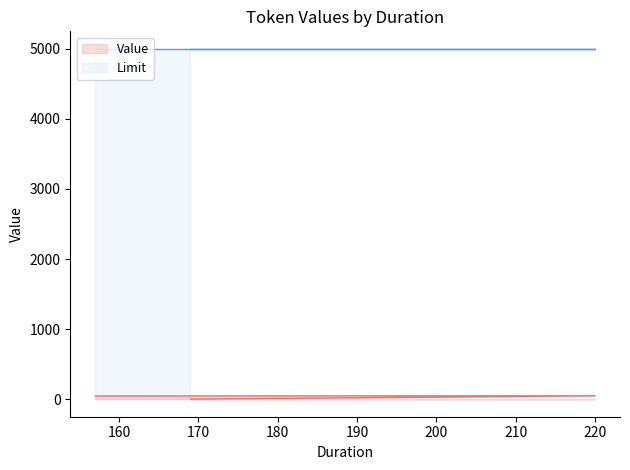

What is the smallest value displayed?

1.0